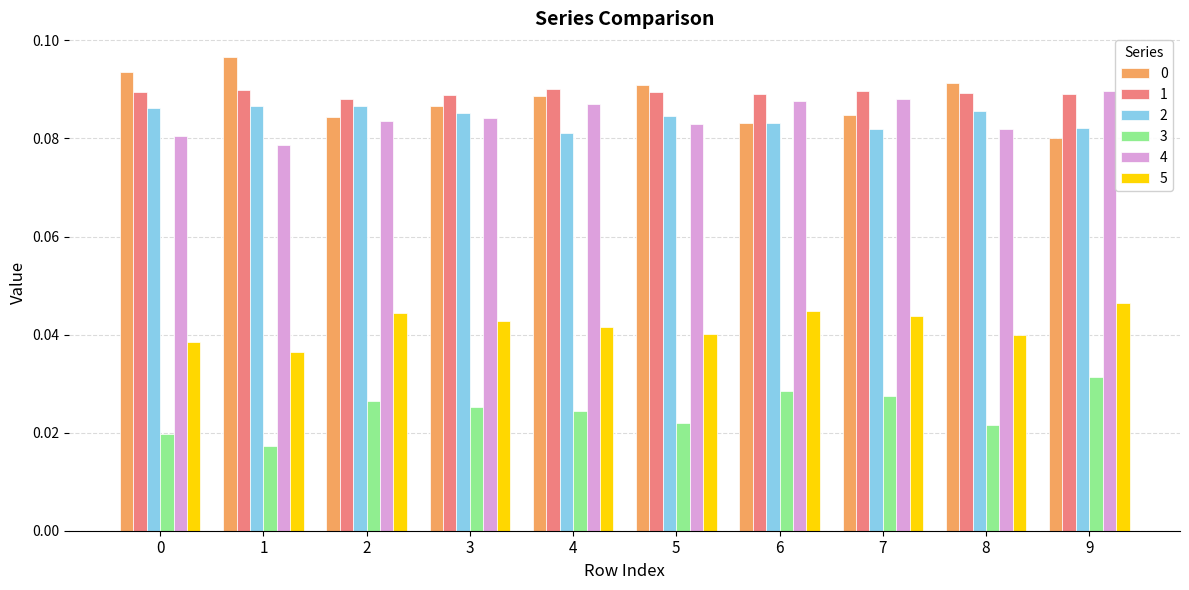

What is the sum of all 5 values?

0.4